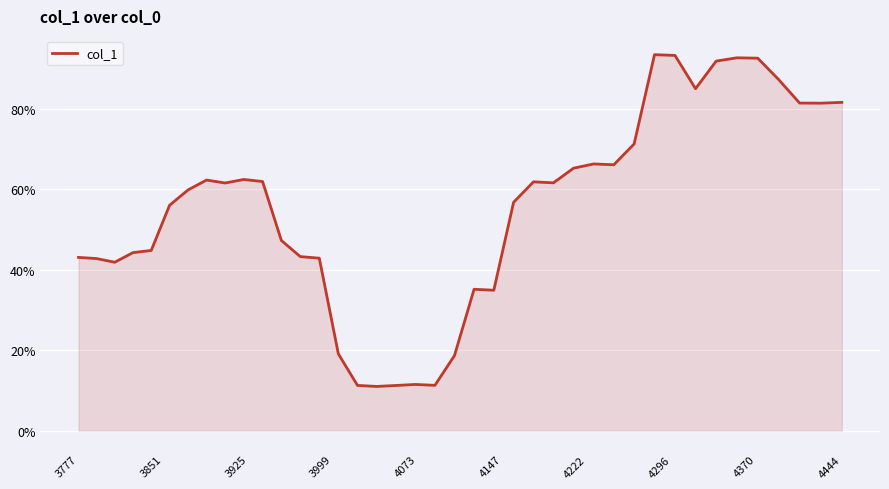

Reading right to left, extract all data points from this chart.

0.8	0.8	0.8	0.9	0.9	0.9	0.9	0.9	0.9	0.9	0.7	0.7	0.7	0.7	0.6	0.6	0.6	0.3	0.4	0.2	0.1	0.1	0.1	0.1	0.1	0.2	0.4	0.4	0.5	0.6	0.6	0.6	0.6	0.6	0.6	0.4	0.4	0.4	0.4	0.4